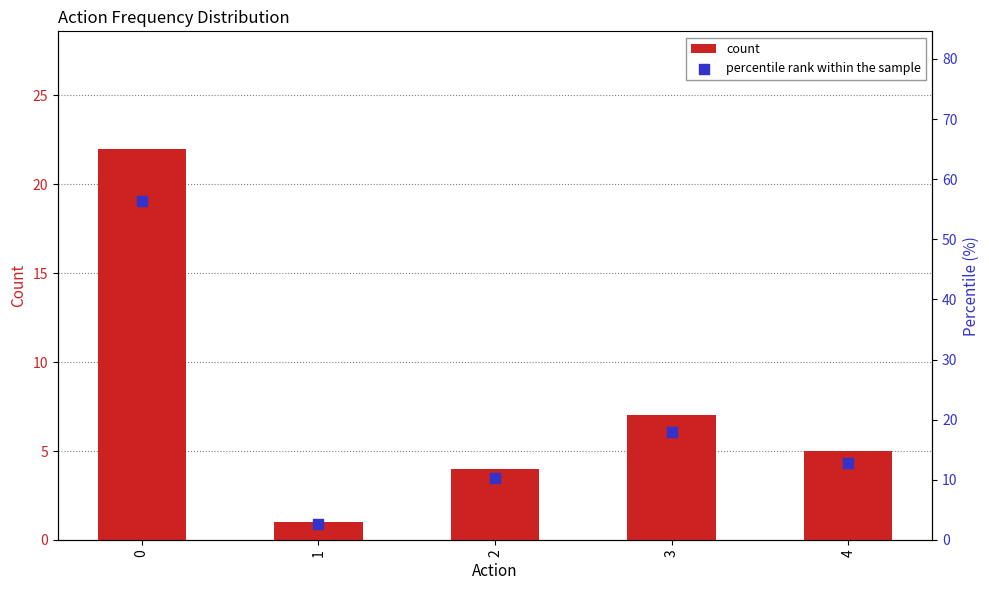

Is the value of percentile rank within the sample at 0 greater than the value of count at 4?

Yes